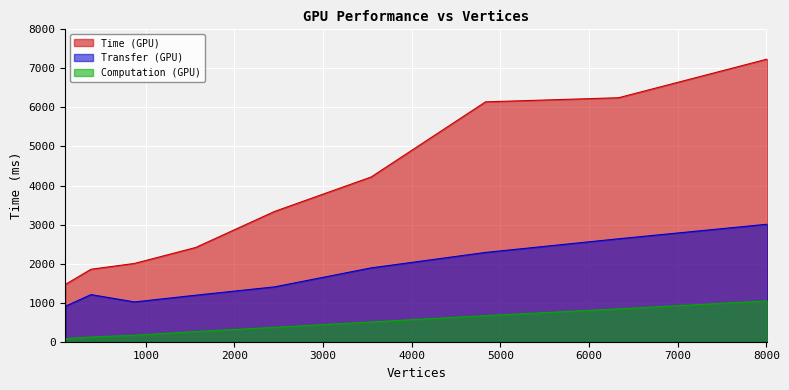

True or false: Computation (GPU) and Time (GPU) intersect in this chart.

False